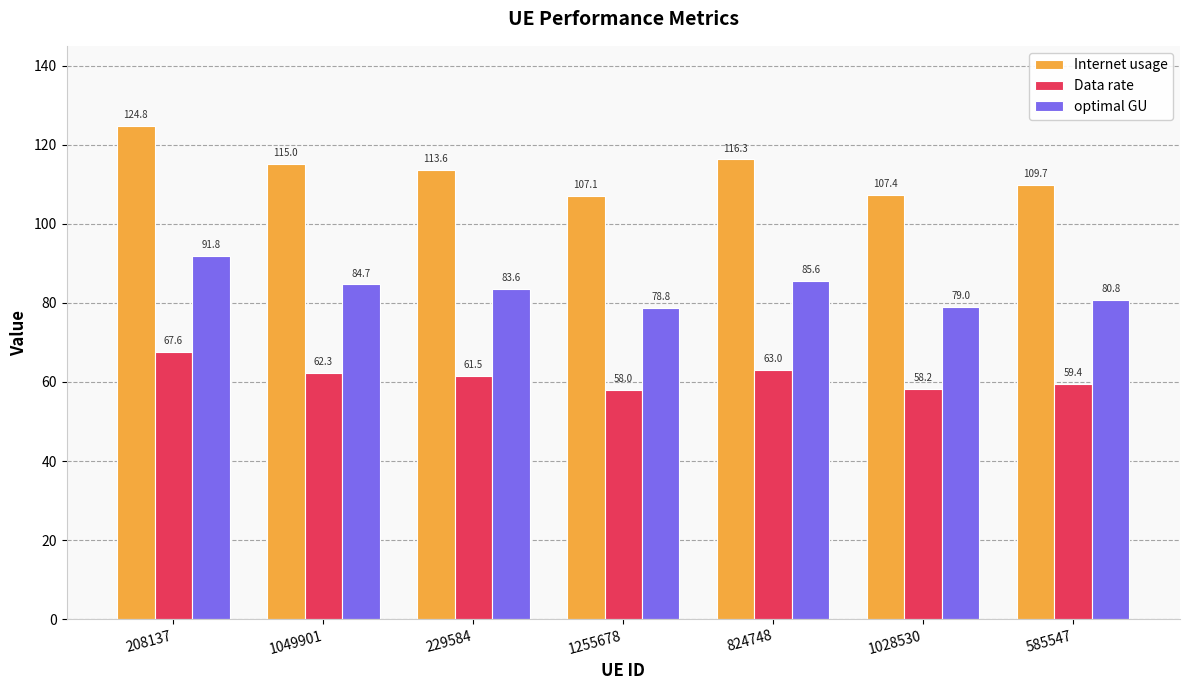

Reading left to right, transcribe all the data shown in this chart.

Internet usage: 124.8	115.0	113.6	107.1	116.3	107.4	109.7
Data rate: 67.6	62.3	61.5	58.0	63.0	58.2	59.4
optimal GU: 91.8	84.7	83.6	78.8	85.6	79.0	80.8